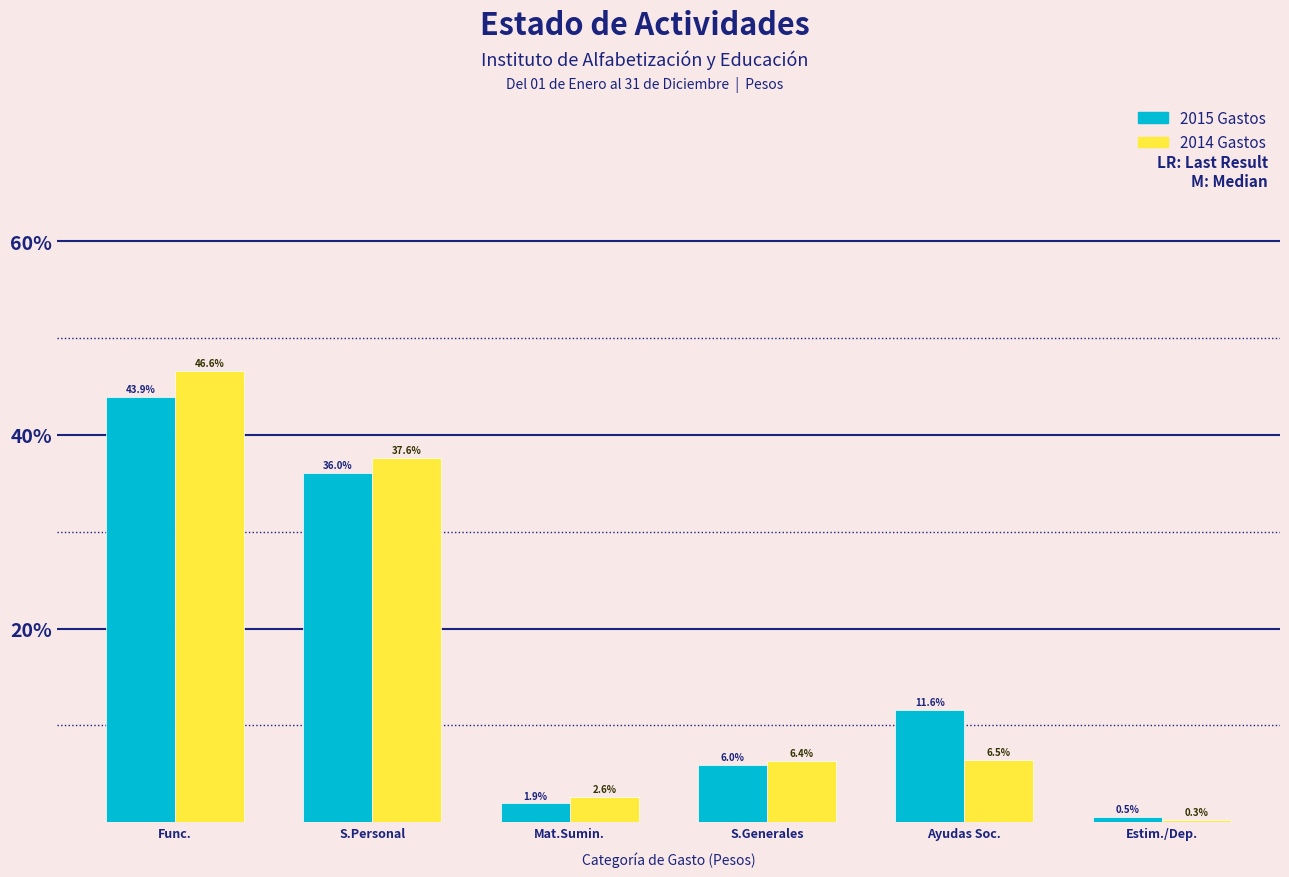

Reading right to left, extract all data points from this chart.

2015 Gastos: Estim./Dep.=0.5	Ayudas Soc.=11.6	S.Generales=6.0	Mat.Sumin.=1.9	S.Personal=36.0	Func.=43.9
2014 Gastos: Estim./Dep.=0.3	Ayudas Soc.=6.5	S.Generales=6.4	Mat.Sumin.=2.6	S.Personal=37.6	Func.=46.6